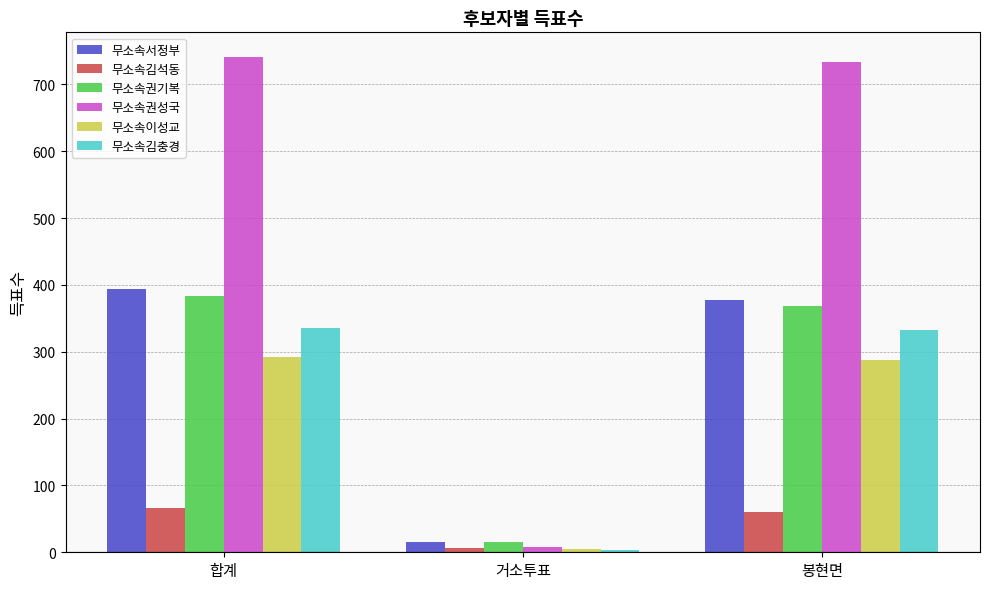

What is the smallest value displayed?

4